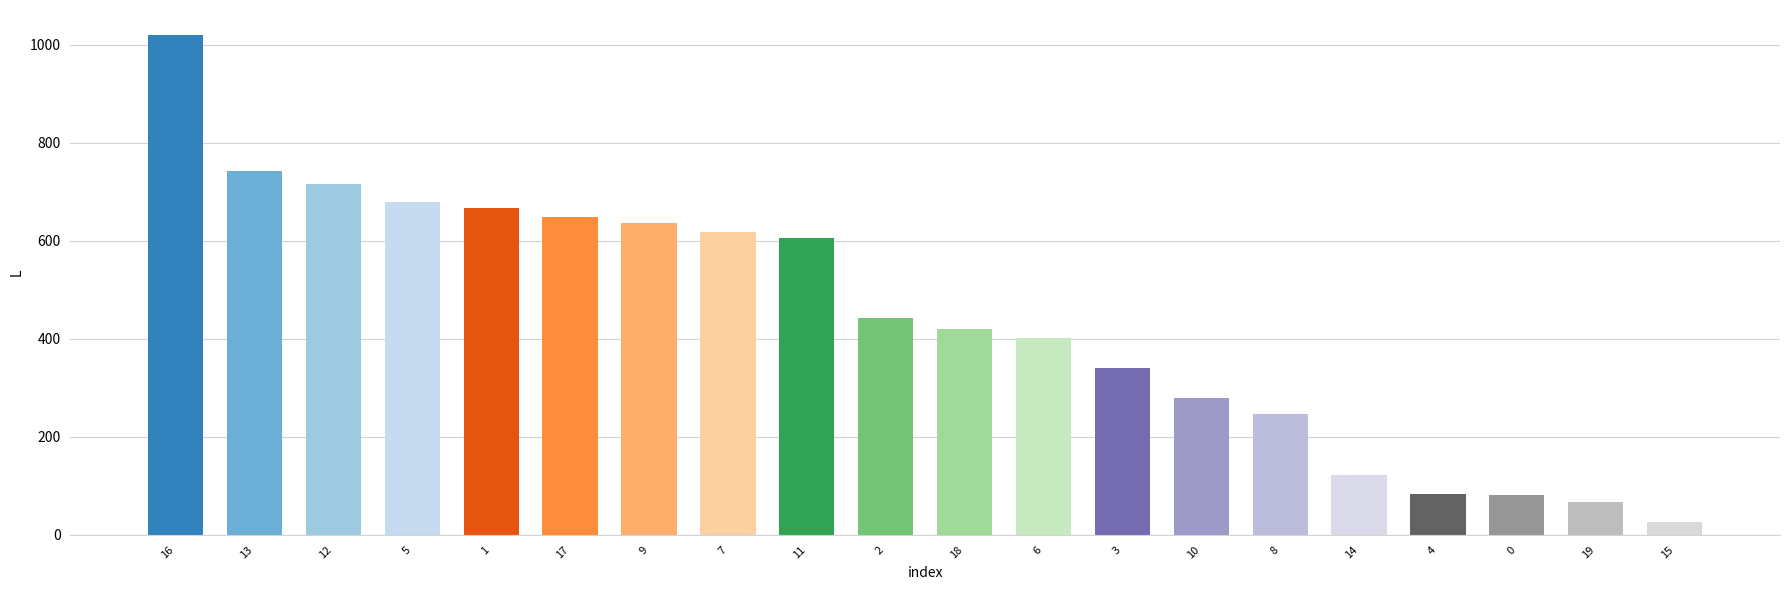

The value at 19 is 67. True or false?

True